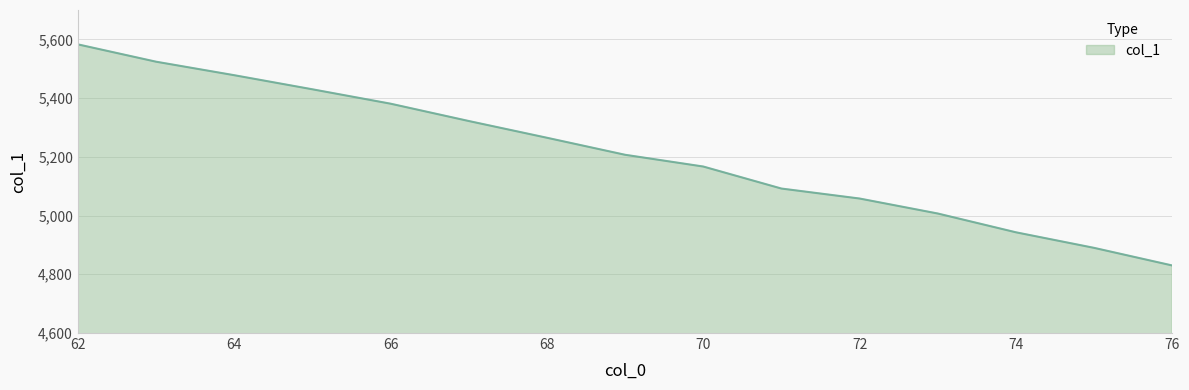

What is the minimum value shown in the chart?

4830